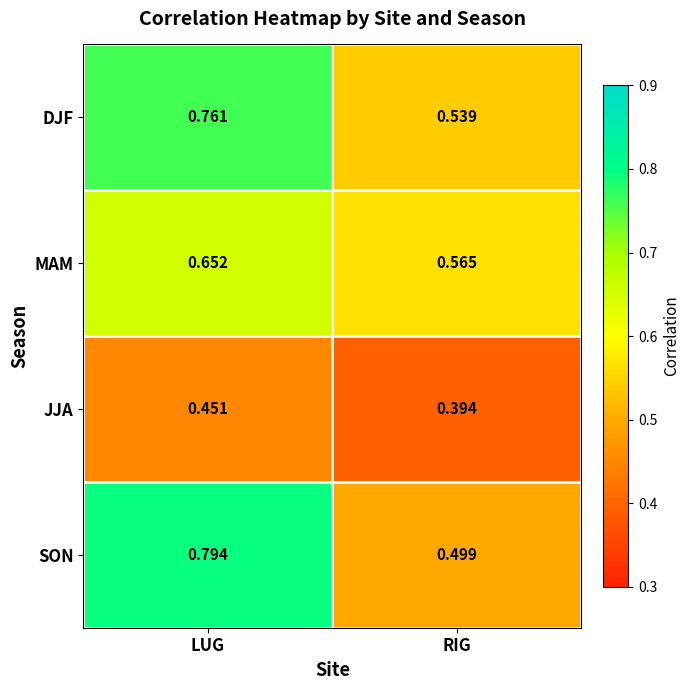

At which label is DJF closest to 0?

RIG